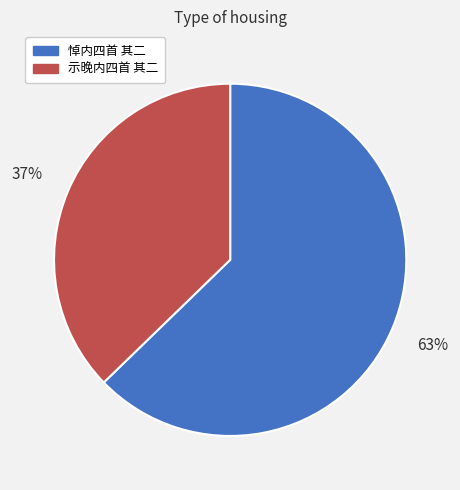

To the nearest percent, what is the combined percentage of 示晚内四首 其二 and 悼内四首 其二?

100%